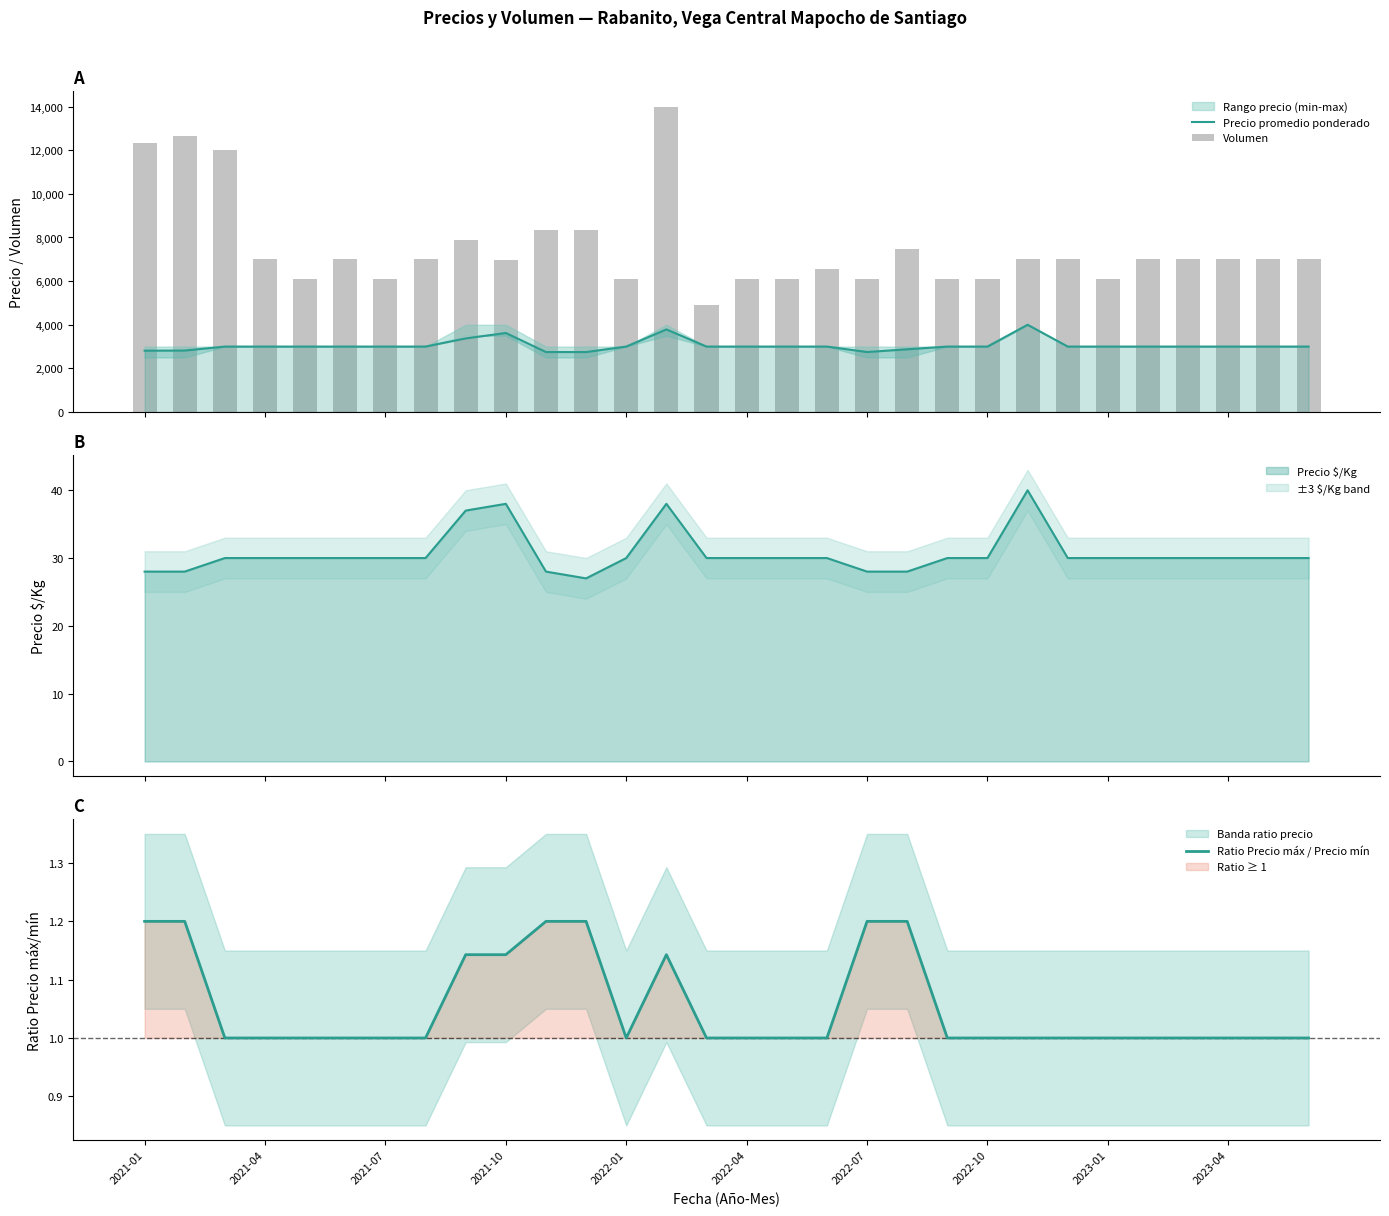

At 19, list the series in order from smallest to largest.

Ratio Precio máx / Precio mín, Precio promedio ponderado, Volumen